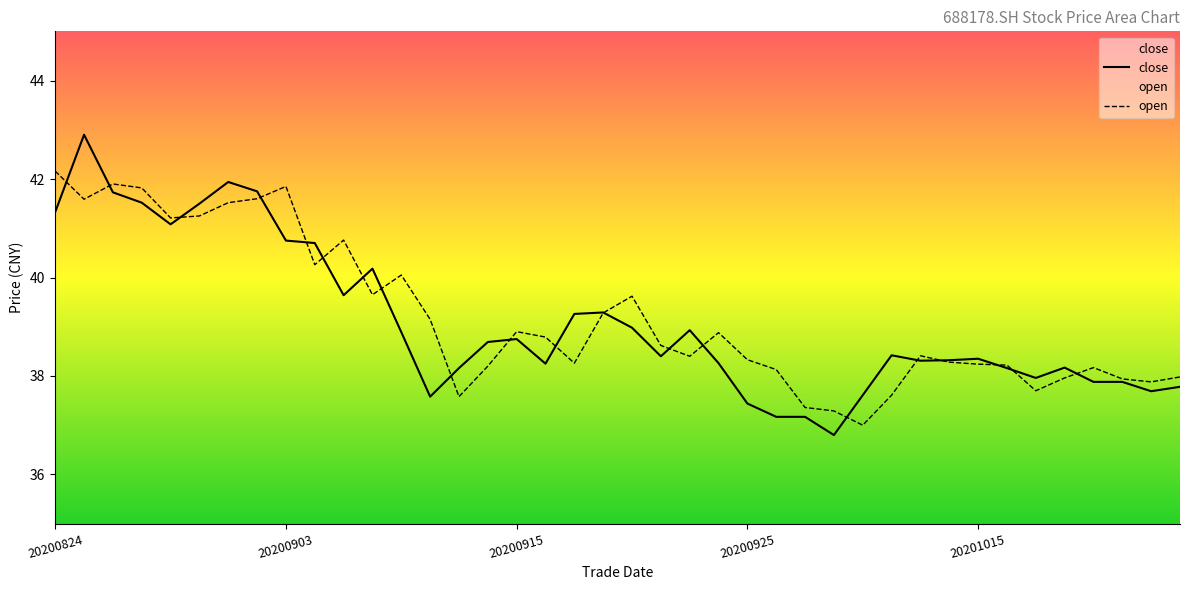

List the series in order of their peak value, lowest first.

open, close